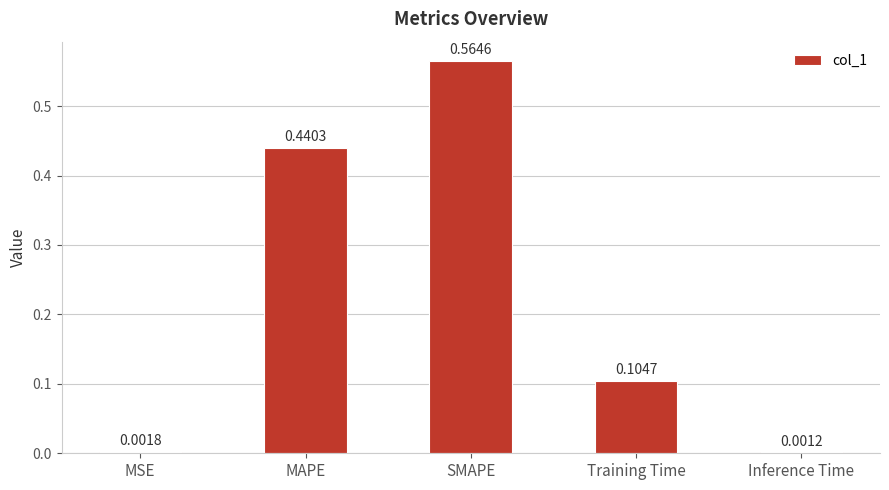

What is the sum of all values?

1.1